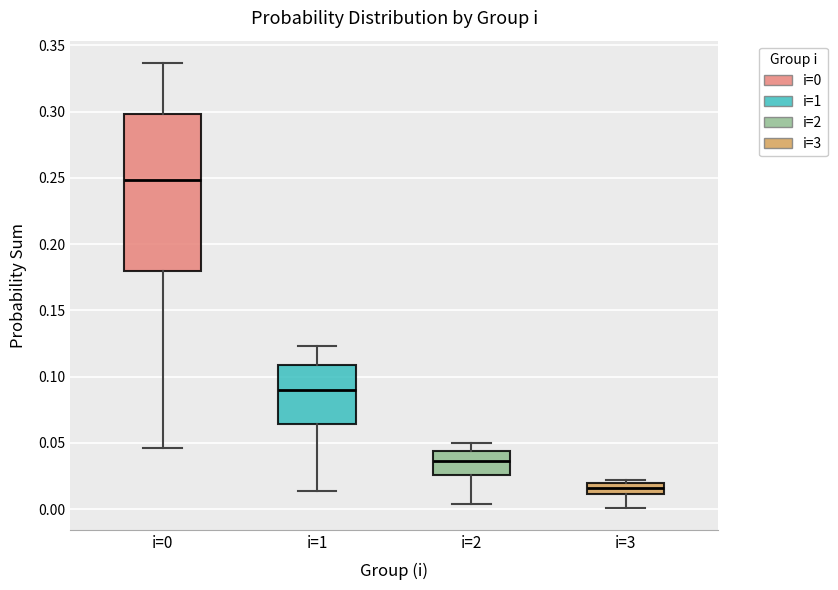

Where does the median line of the box for i=1 sit on the y-axis? The values are not printed on the chart, so give them approximately, as read against the axis.

0.090